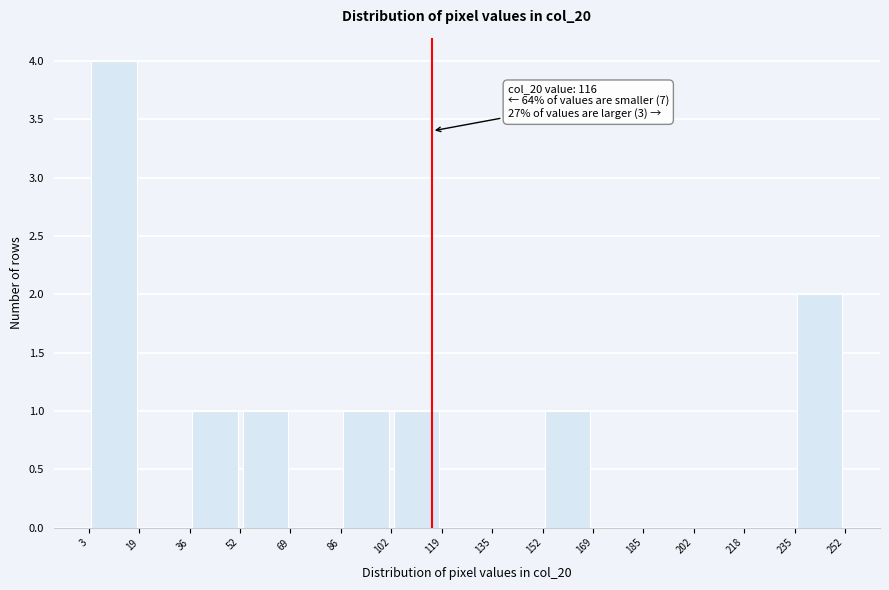

Which range on the x-axis has the tallest bar?

3 to 19